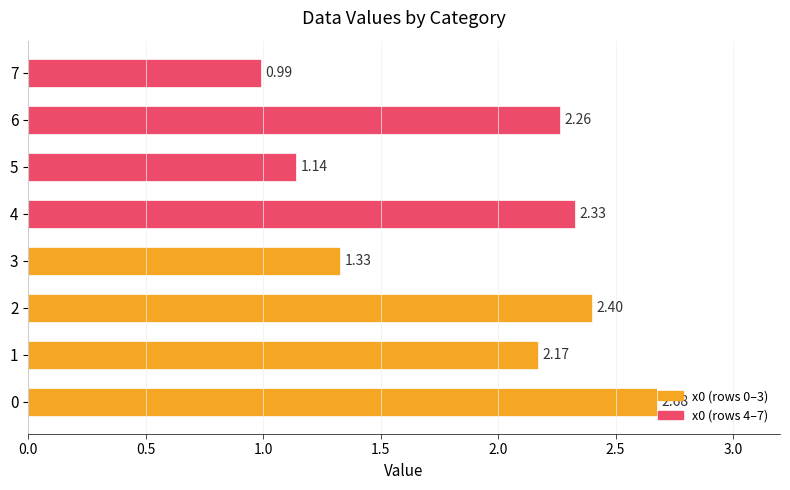

Reading right to left, list all the values displayed in this chart.

1.0	2.3	1.1	2.3	1.3	2.4	2.2	2.7